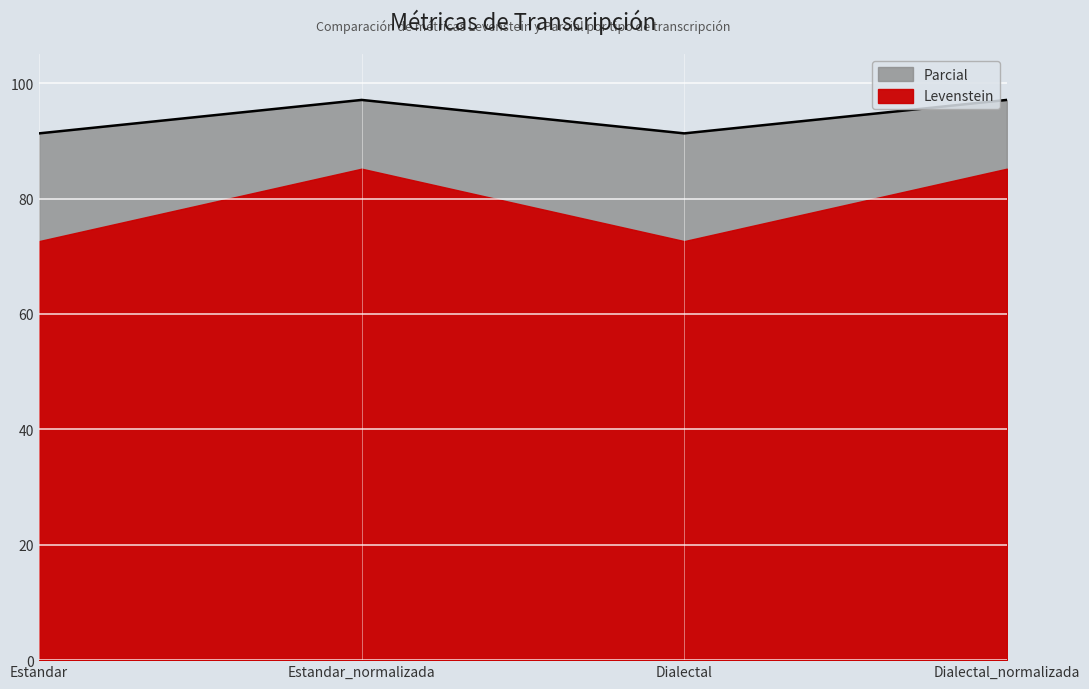

Is it true that the value at Dialectal is 40.3?

False